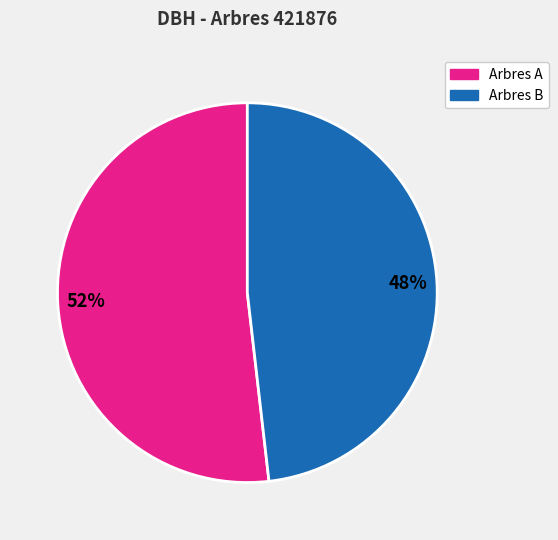

Is there a majority slice in this chart?

Yes